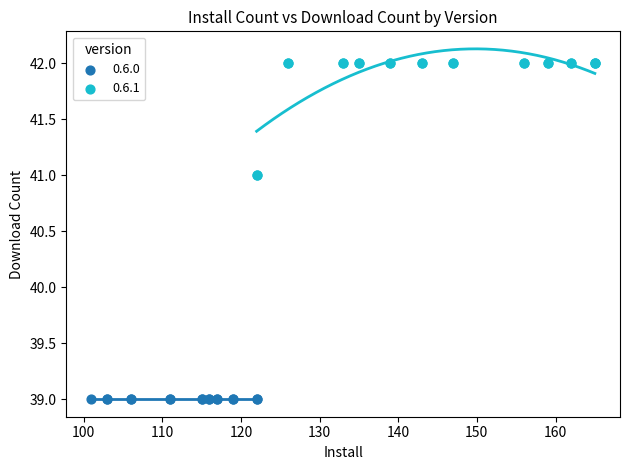

Which series contains the highest Y value?

0.6.1